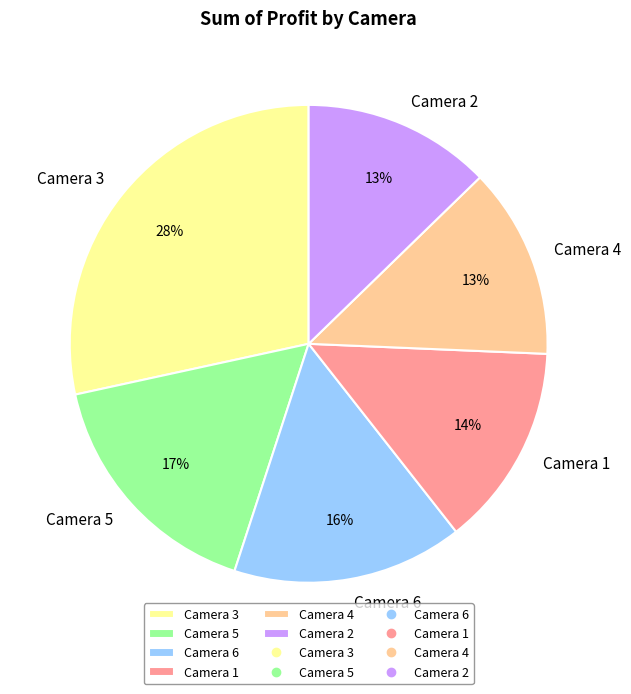

To the nearest percent, what percentage of the pie is Camera 3?

28%